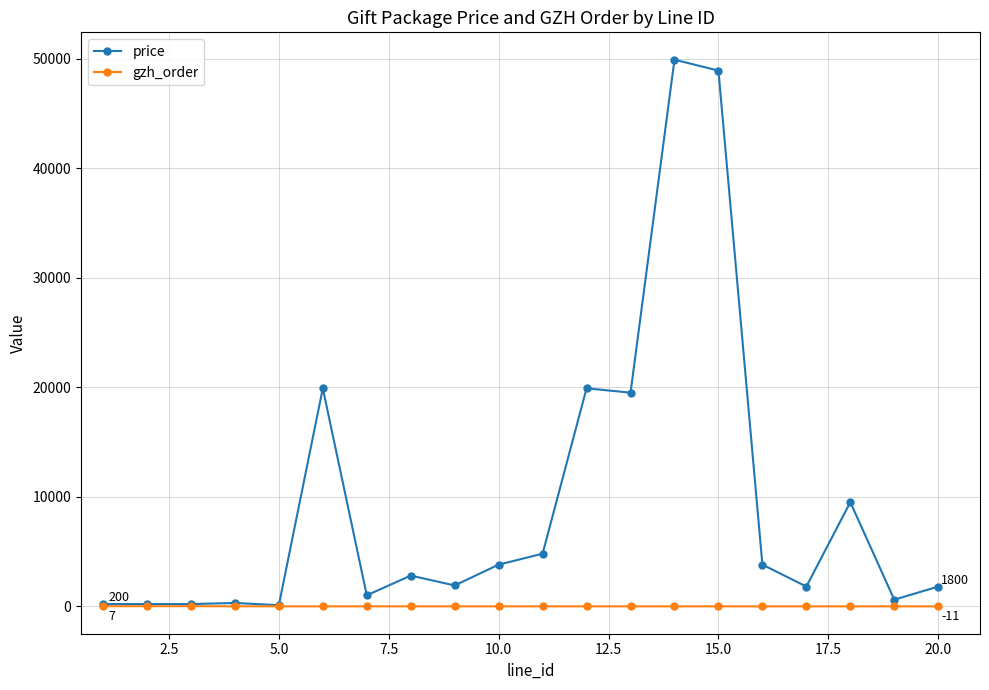

Which series has the widest spread of values?

price